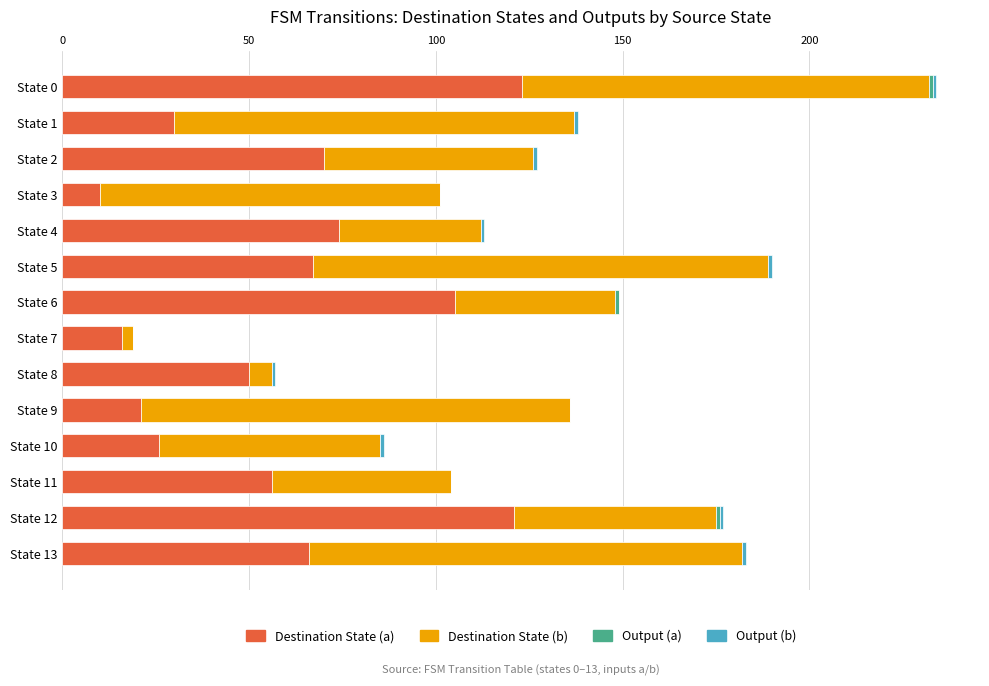

At which category is the sum across all series the highest?

State 0